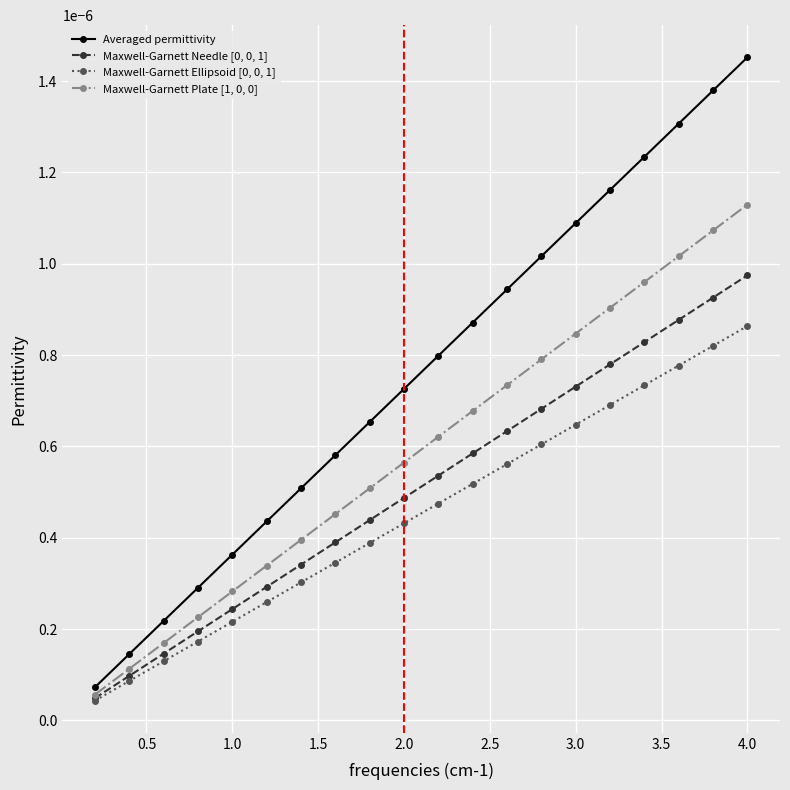

Which series has the largest total across all categories?

Averaged permittivity